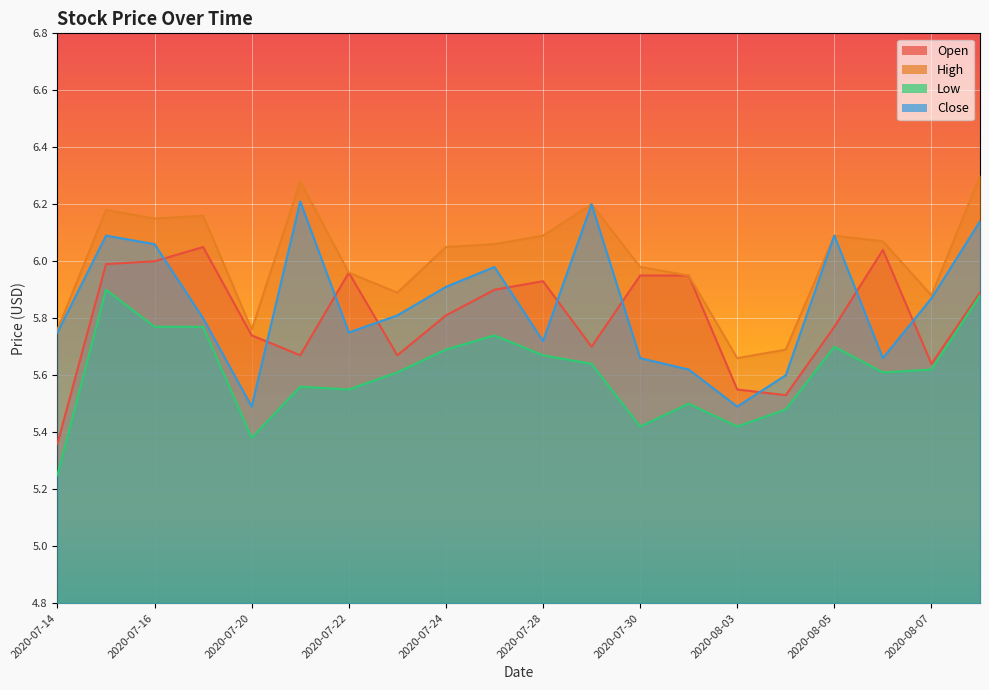

What is the total value across all series at 2020-07-17?

23.8